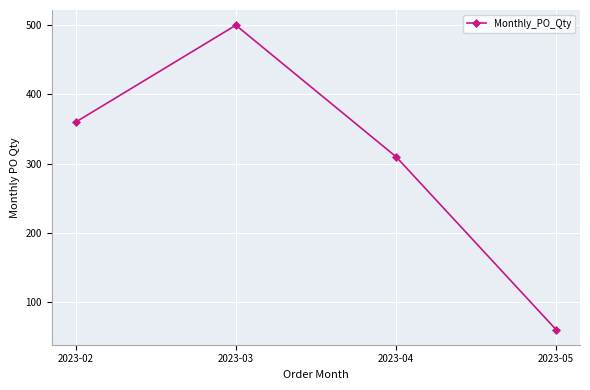

What is the difference between the maximum and minimum values?

440